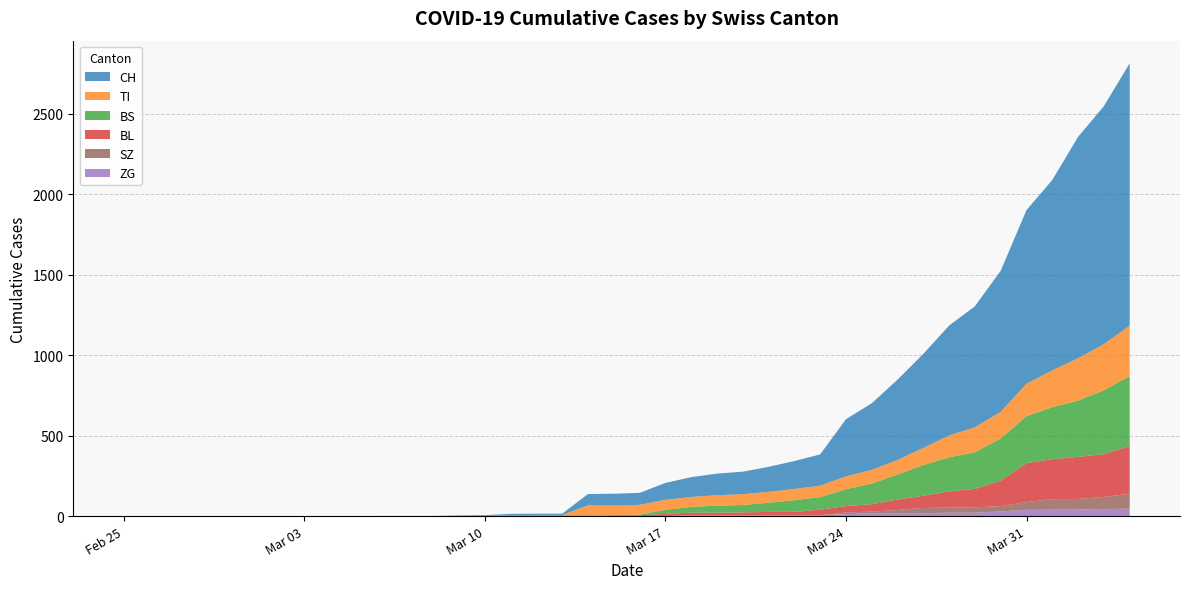

Reading left to right, what are all the values shown in this chart?

CH: 2020-02-25=0	2020-02-26=0	2020-02-27=0	2020-02-28=0	2020-02-29=0	2020-03-01=0	2020-03-02=0	2020-03-03=0	2020-03-04=0	2020-03-05=0	2020-03-06=1	2020-03-07=1	2020-03-08=1	2020-03-09=3	2020-03-10=4	2020-03-11=8	2020-03-12=9	2020-03-13=9	2020-03-14=70	2020-03-15=73	2020-03-16=74	2020-03-17=105	2020-03-18=123	2020-03-19=134	2020-03-20=140	2020-03-21=155	2020-03-22=173	2020-03-23=194	2020-03-24=355	2020-03-25=414	2020-03-26=499	2020-03-27=584	2020-03-28=683	2020-03-29=752	2020-03-30=877	2020-03-31=1079	2020-04-01=1183	2020-04-02=1376	2020-04-03=1479	2020-04-04=1630
TI: 2020-02-25=0	2020-02-26=0	2020-02-27=0	2020-02-28=0	2020-02-29=0	2020-03-01=0	2020-03-02=0	2020-03-03=0	2020-03-04=0	2020-03-05=0	2020-03-06=0	2020-03-07=0	2020-03-08=0	2020-03-09=0	2020-03-10=0	2020-03-11=0	2020-03-12=0	2020-03-13=0	2020-03-14=61	2020-03-15=61	2020-03-16=61	2020-03-17=62	2020-03-18=62	2020-03-19=65	2020-03-20=67	2020-03-21=68	2020-03-22=70	2020-03-23=71	2020-03-24=80	2020-03-25=85	2020-03-26=91	2020-03-27=107	2020-03-28=136	2020-03-29=155	2020-03-30=165	2020-03-31=202	2020-04-01=229	2020-04-02=263	2020-04-03=287	2020-04-04=314
BS: 2020-02-25=0	2020-02-26=0	2020-02-27=0	2020-02-28=0	2020-02-29=0	2020-03-01=0	2020-03-02=0	2020-03-03=0	2020-03-04=0	2020-03-05=0	2020-03-06=0	2020-03-07=0	2020-03-08=0	2020-03-09=0	2020-03-10=0	2020-03-11=4	2020-03-12=4	2020-03-13=4	2020-03-14=4	2020-03-15=0	2020-03-16=4	2020-03-17=25	2020-03-18=36	2020-03-19=44	2020-03-20=46	2020-03-21=57	2020-03-22=73	2020-03-23=78	2020-03-24=105	2020-03-25=128	2020-03-26=155	2020-03-27=191	2020-03-28=211	2020-03-29=228	2020-03-30=263	2020-03-31=292	2020-04-01=323	2020-04-02=350	2020-04-03=397	2020-04-04=434
BL: 2020-02-25=0	2020-02-26=0	2020-02-27=0	2020-02-28=0	2020-02-29=0	2020-03-01=0	2020-03-02=0	2020-03-03=0	2020-03-04=0	2020-03-05=0	2020-03-06=0	2020-03-07=0	2020-03-08=0	2020-03-09=1	2020-03-10=2	2020-03-11=2	2020-03-12=2	2020-03-13=2	2020-03-14=2	2020-03-15=5	2020-03-16=5	2020-03-17=13	2020-03-18=16	2020-03-19=16	2020-03-20=18	2020-03-21=21	2020-03-22=21	2020-03-23=35	2020-03-24=40	2020-03-25=46	2020-03-26=65	2020-03-27=76	2020-03-28=100	2020-03-29=115	2020-03-30=158	2020-03-31=242	2020-04-01=249	2020-04-02=262	2020-04-03=266	2020-04-04=298
ZG: 2020-02-25=0	2020-02-26=0	2020-02-27=0	2020-02-28=0	2020-02-29=0	2020-03-01=0	2020-03-02=0	2020-03-03=0	2020-03-04=0	2020-03-05=0	2020-03-06=0	2020-03-07=0	2020-03-08=0	2020-03-09=0	2020-03-10=0	2020-03-11=0	2020-03-12=0	2020-03-13=0	2020-03-14=0	2020-03-15=0	2020-03-16=0	2020-03-17=1	2020-03-18=5	2020-03-19=5	2020-03-20=5	2020-03-21=5	2020-03-22=5	2020-03-23=5	2020-03-24=12	2020-03-25=18	2020-03-26=18	2020-03-27=18	2020-03-28=21	2020-03-29=21	2020-03-30=29	2020-03-31=39	2020-04-01=40	2020-04-02=41	2020-04-03=44	2020-04-04=46
SZ: 2020-02-25=0	2020-02-26=0	2020-02-27=0	2020-02-28=0	2020-02-29=0	2020-03-01=0	2020-03-02=0	2020-03-03=0	2020-03-04=0	2020-03-05=0	2020-03-06=0	2020-03-07=0	2020-03-08=0	2020-03-09=0	2020-03-10=0	2020-03-11=0	2020-03-12=0	2020-03-13=0	2020-03-14=0	2020-03-15=0	2020-03-16=0	2020-03-17=0	2020-03-18=0	2020-03-19=0	2020-03-20=0	2020-03-21=0	2020-03-22=0	2020-03-23=0	2020-03-24=10	2020-03-25=10	2020-03-26=20	2020-03-27=32	2020-03-28=33	2020-03-29=33	2020-03-30=33	2020-03-31=48	2020-04-01=65	2020-04-02=65	2020-04-03=75	2020-04-04=92